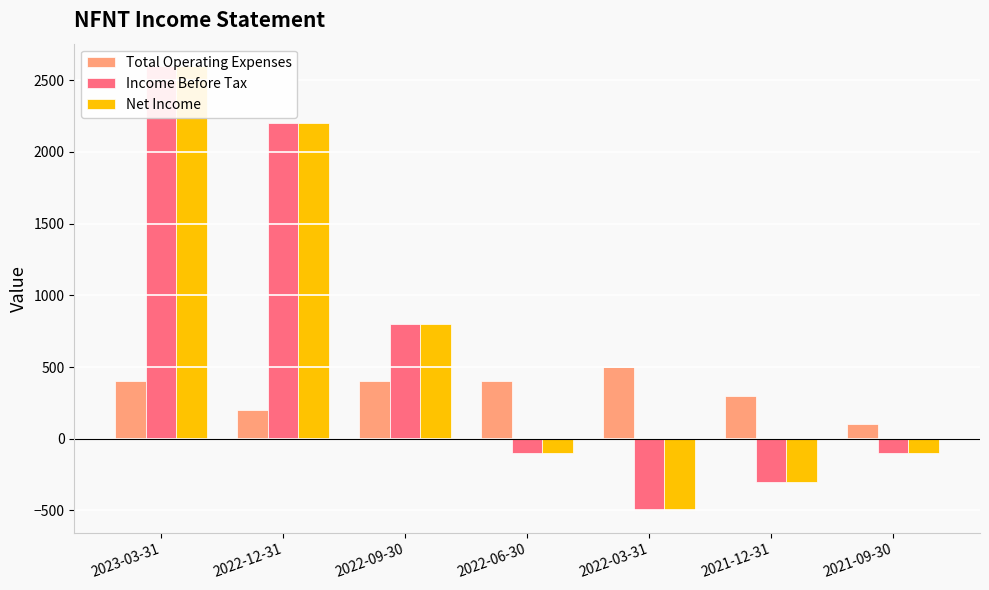

What is the sum of the Income Before Tax values at 2022-12-31 and 2023-03-31?

4800